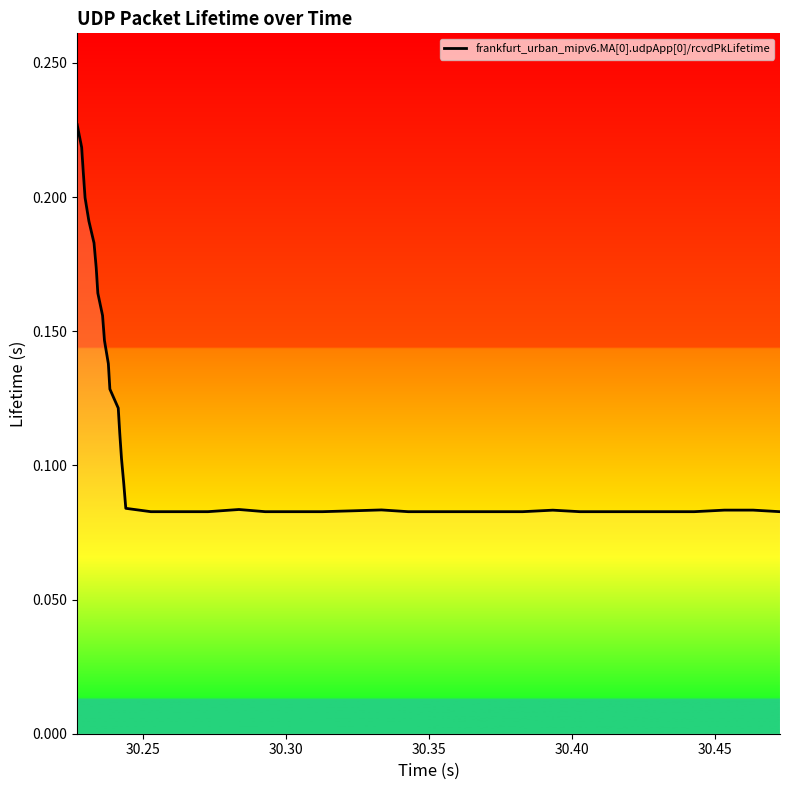

Does the chart display data point markers on the line(s)?

No